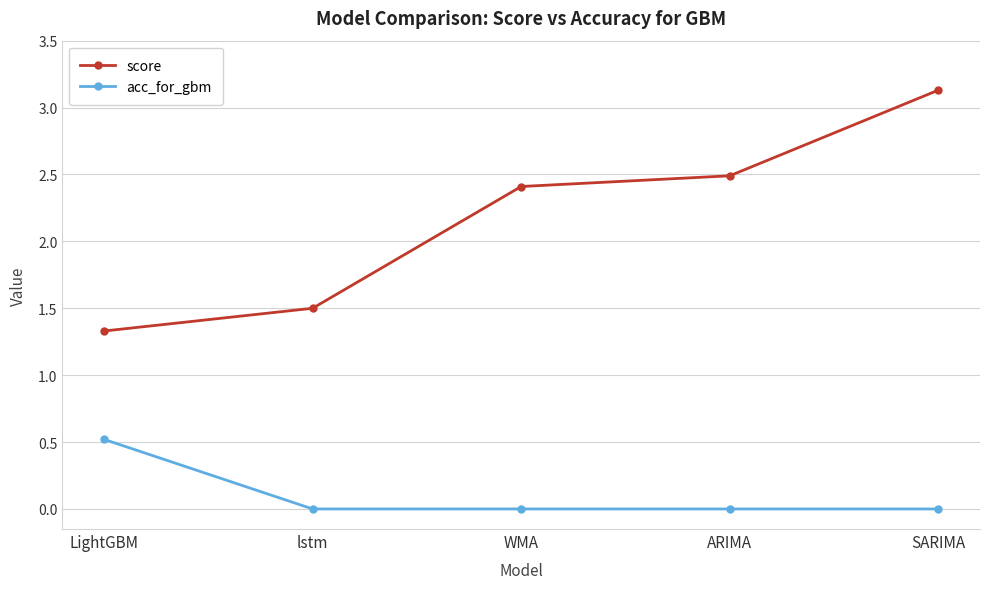

True or false: score has a value of 3.1 at SARIMA.

True